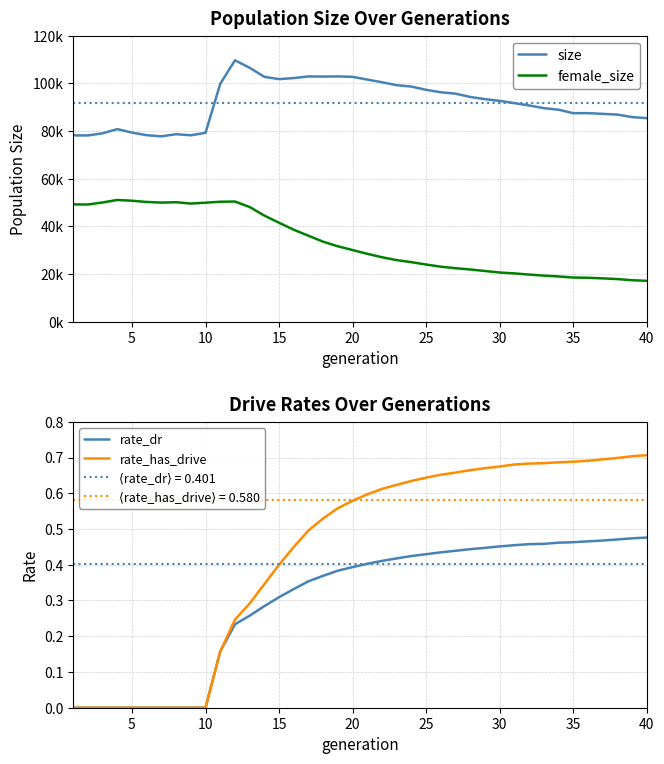

The value of rate_dr at 35 is 0.2. True or false?

False